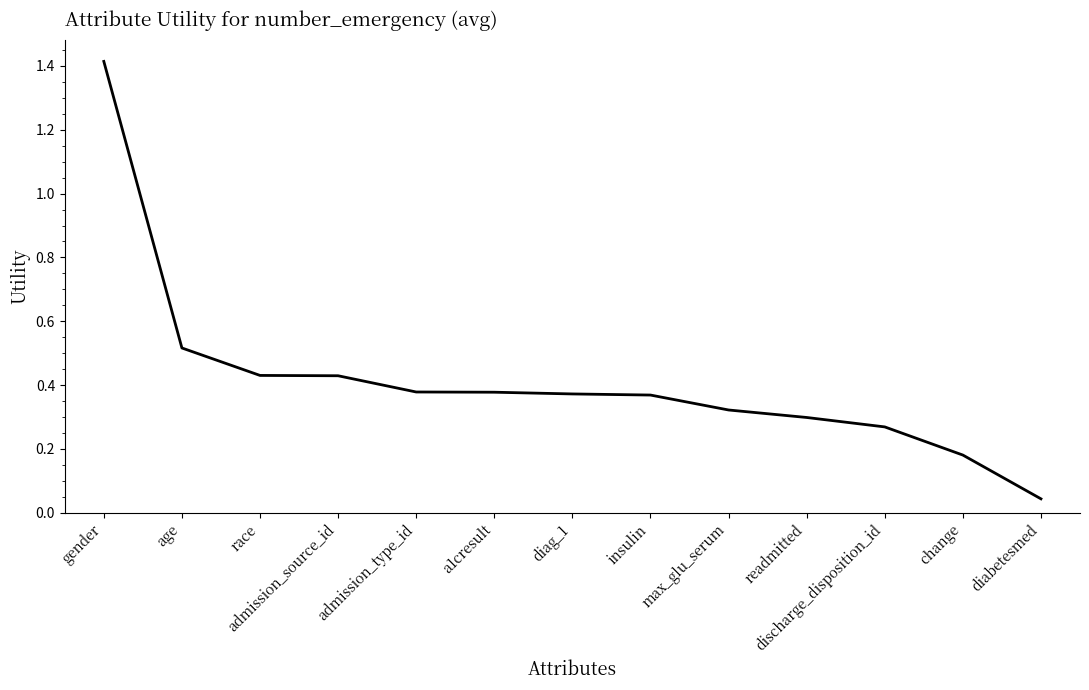

Which has a higher value, gender or change?

gender